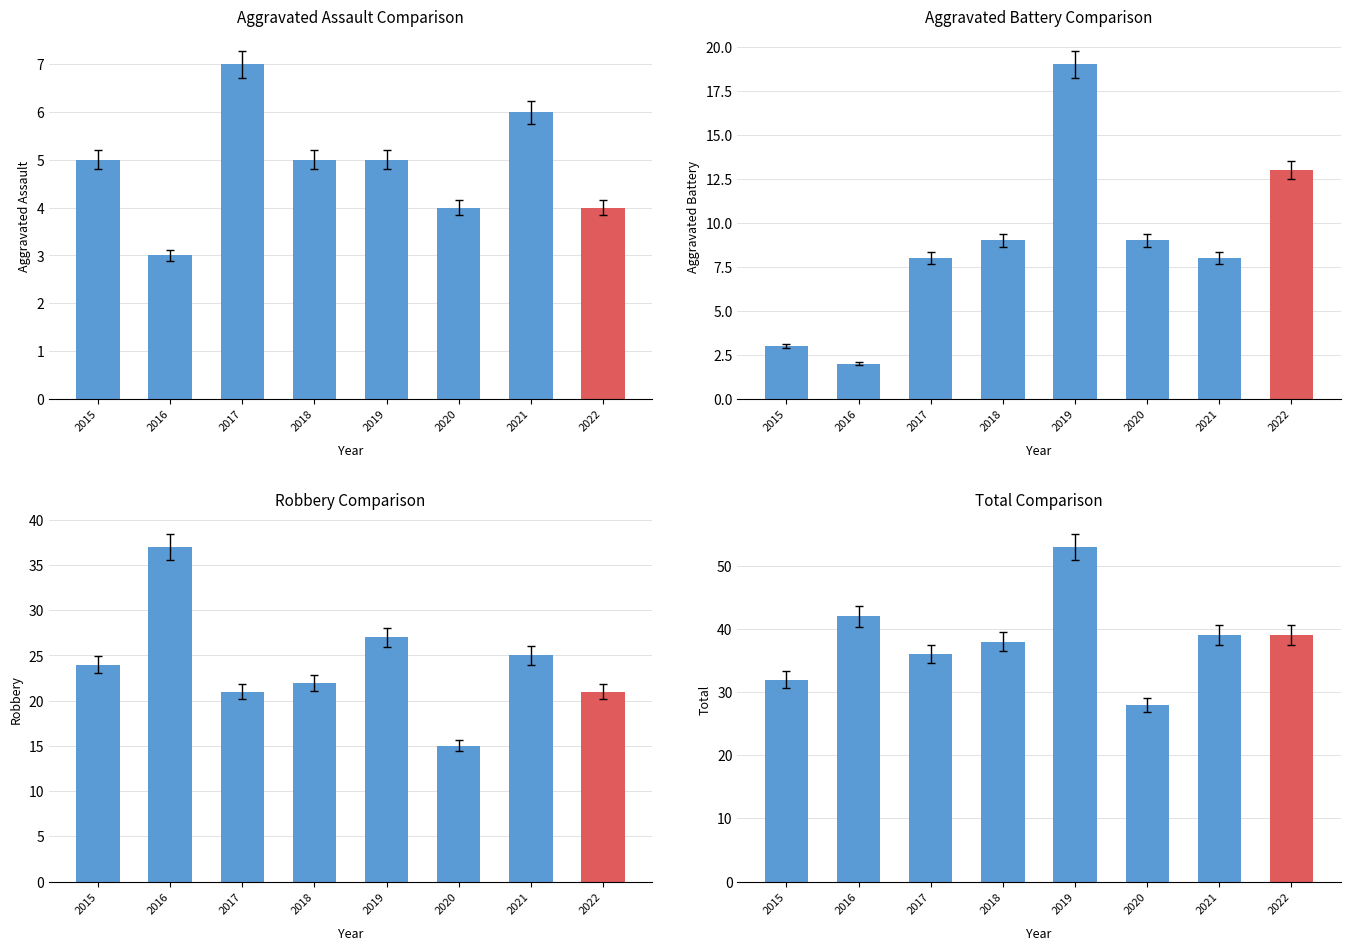

Are the bars grouped side by side (vs. stacked)?

Yes